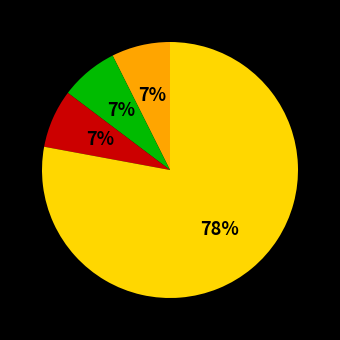

Is there a majority slice in this chart?

Yes